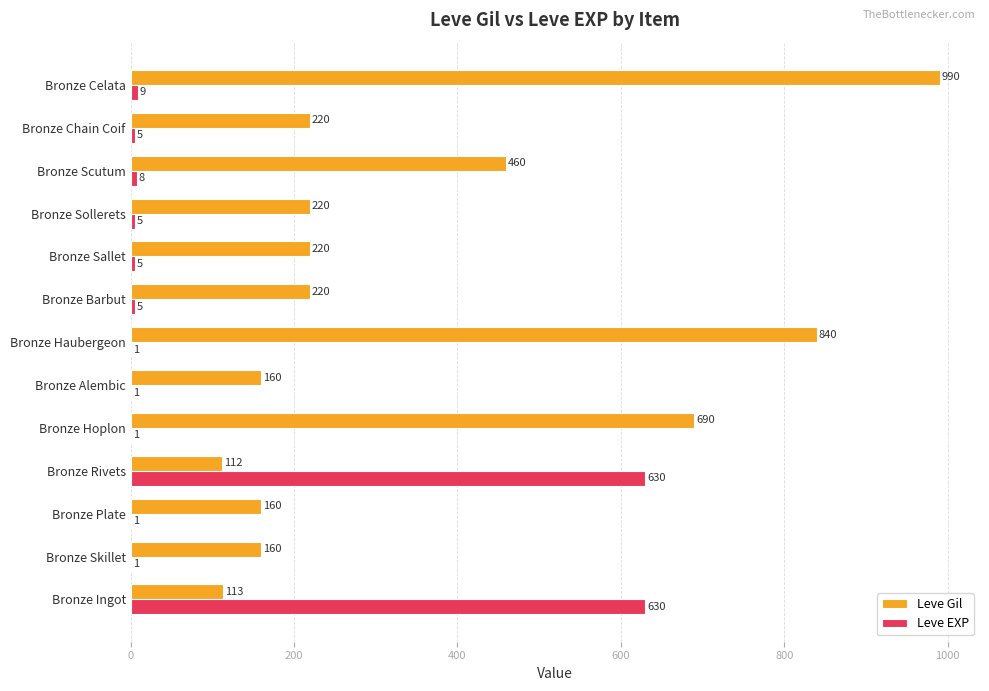

Where is Leve Gil nearest to the value 551?

Bronze Scutum